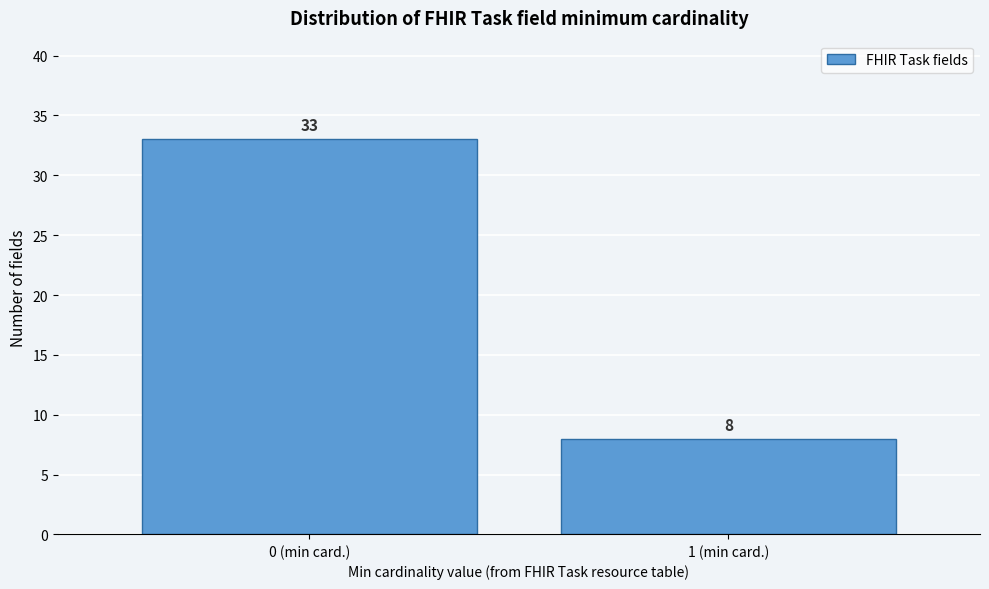

Reading left to right, list all the values displayed in this chart.

0 (min card.)=33	1 (min card.)=8